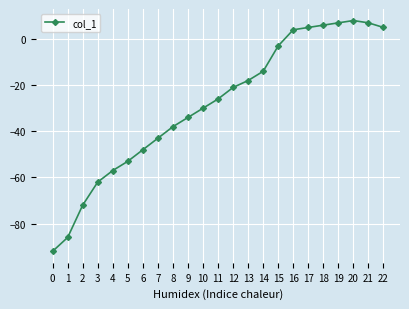

Reading left to right, extract all data points from this chart.

-92	-86	-72	-62	-57	-53	-48	-43	-38	-34	-30	-26	-21	-18	-14	-3	4	5	6	7	8	7	5